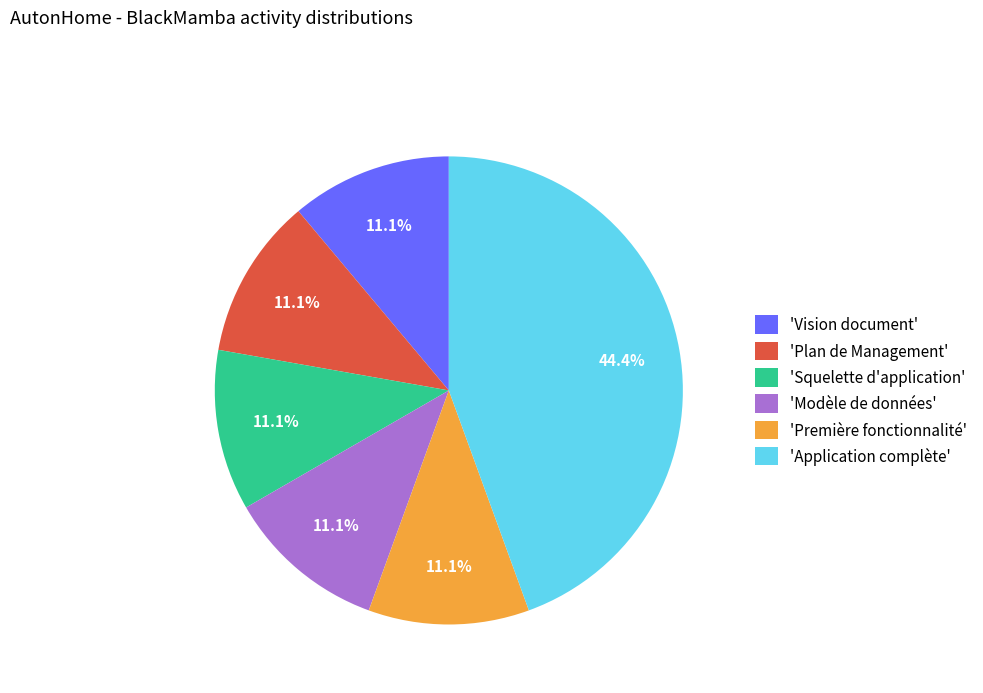

How many segments does this pie chart have?

6